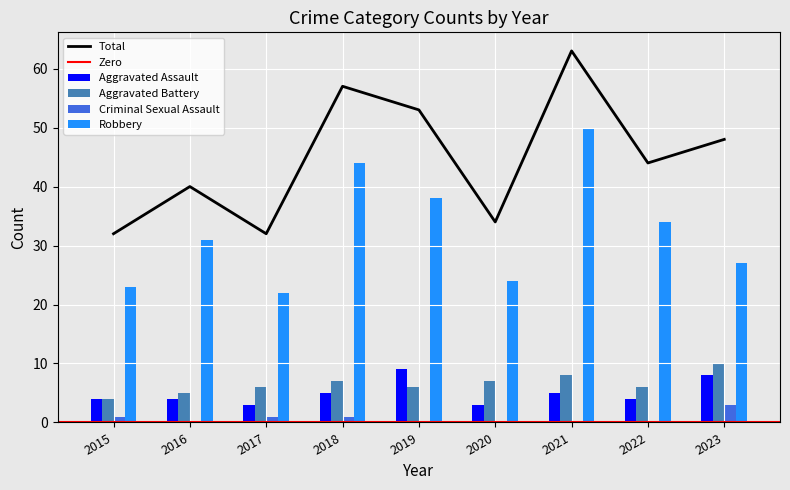

Rank the series by their maximum value, from lowest to highest.

Criminal Sexual Assault, Aggravated Assault, Aggravated Battery, Robbery, Total